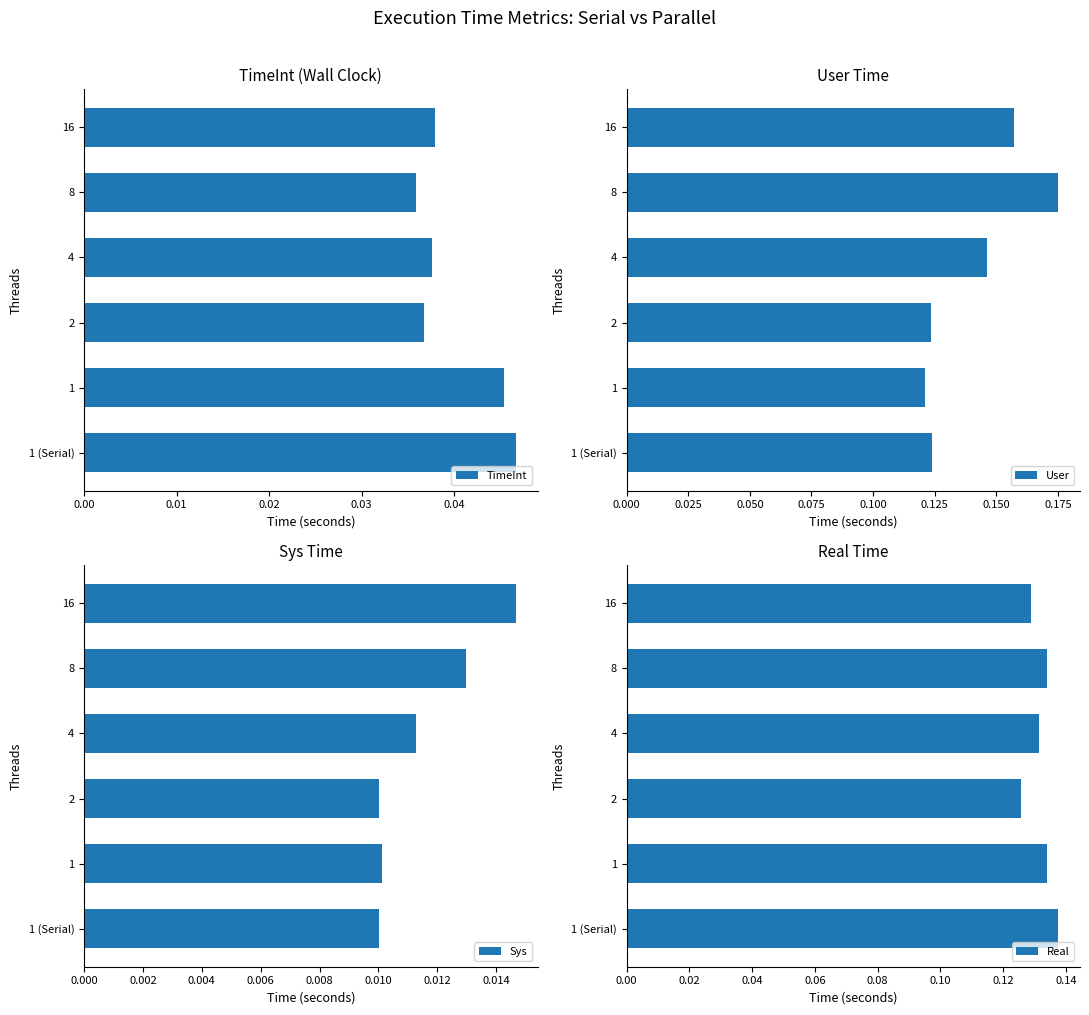

True or false: TimeInt has a value of 0.1 at 16.

False